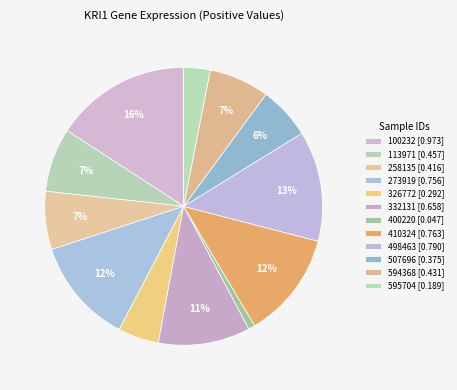

Is it true that 410324 is 12% of the pie?

True